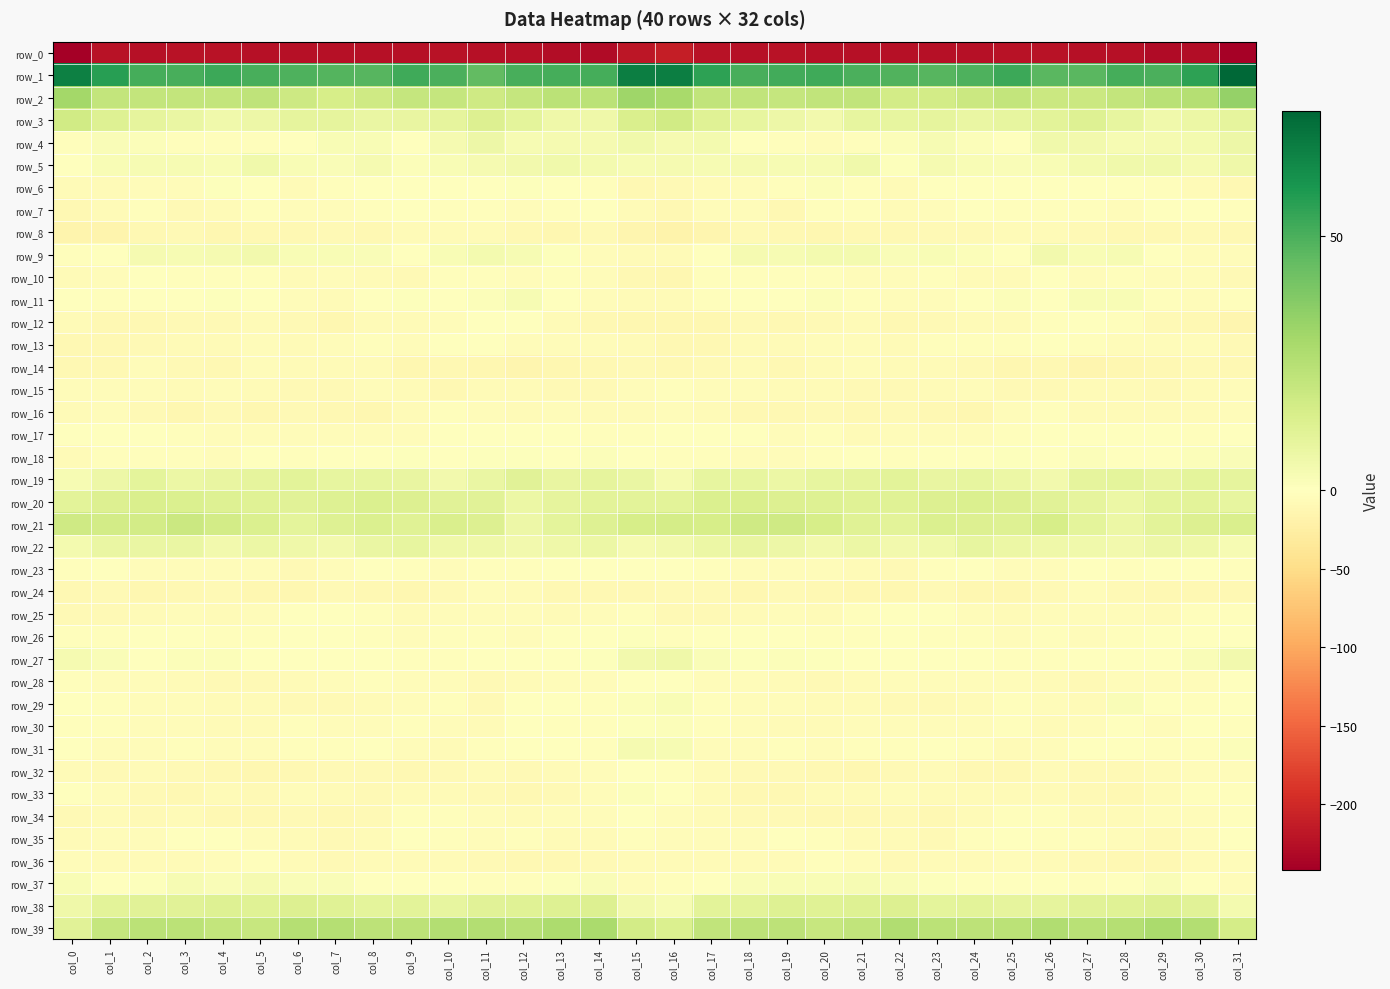

What value does the row_21 series have at col_30?

13.1